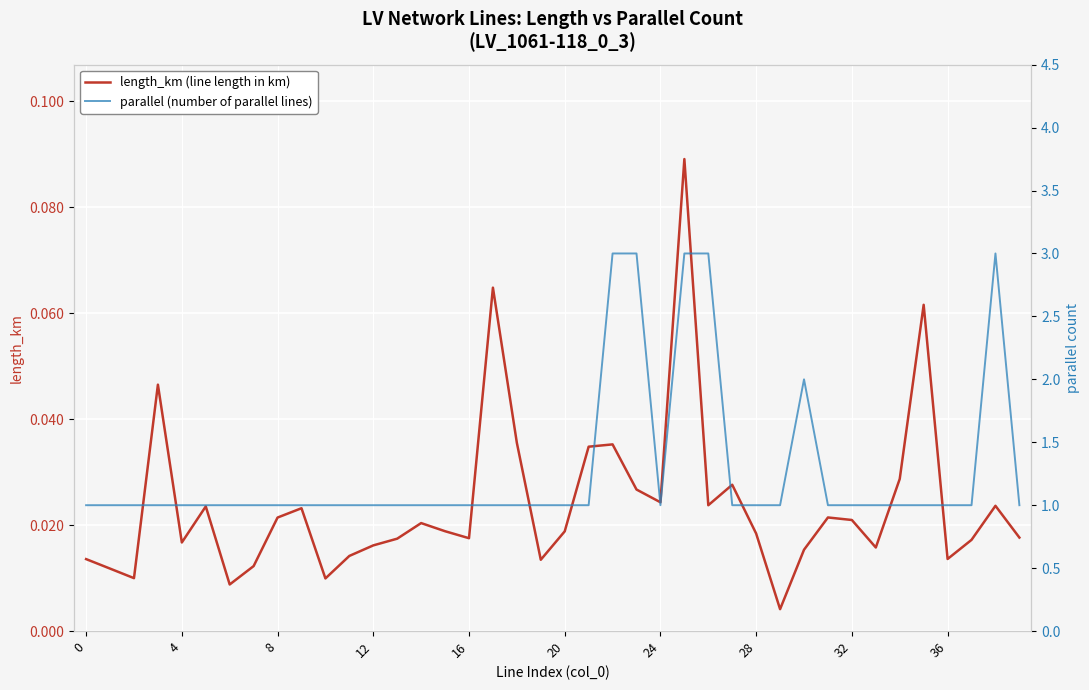

Which series has the largest total across all categories?

parallel (number of parallel lines)